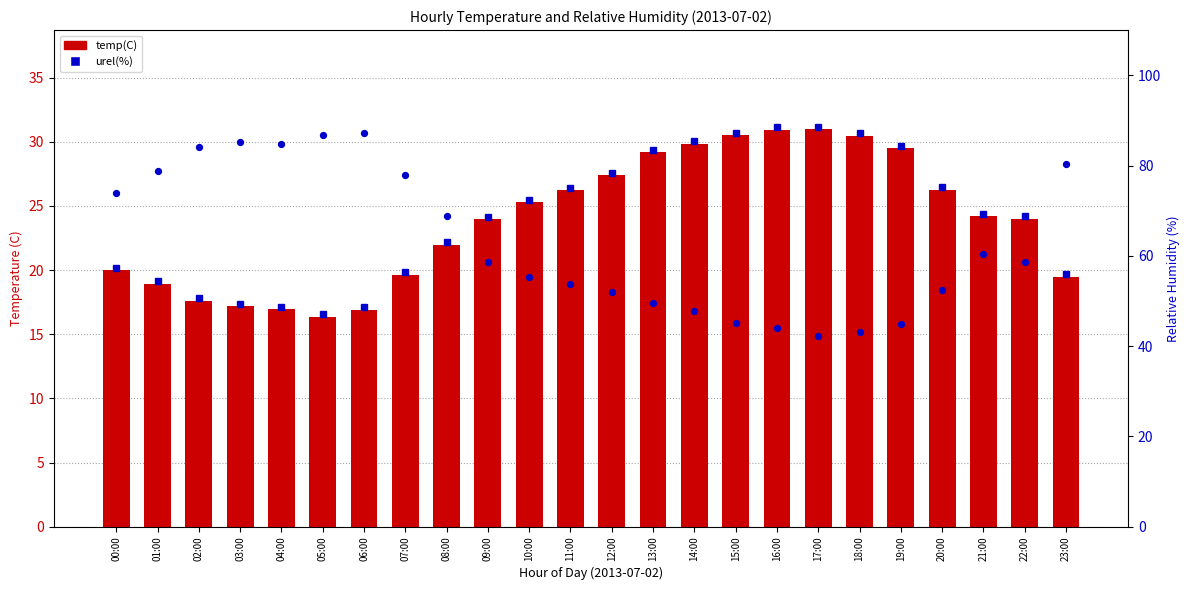

Which series has the widest spread of Y values?

urel(%)